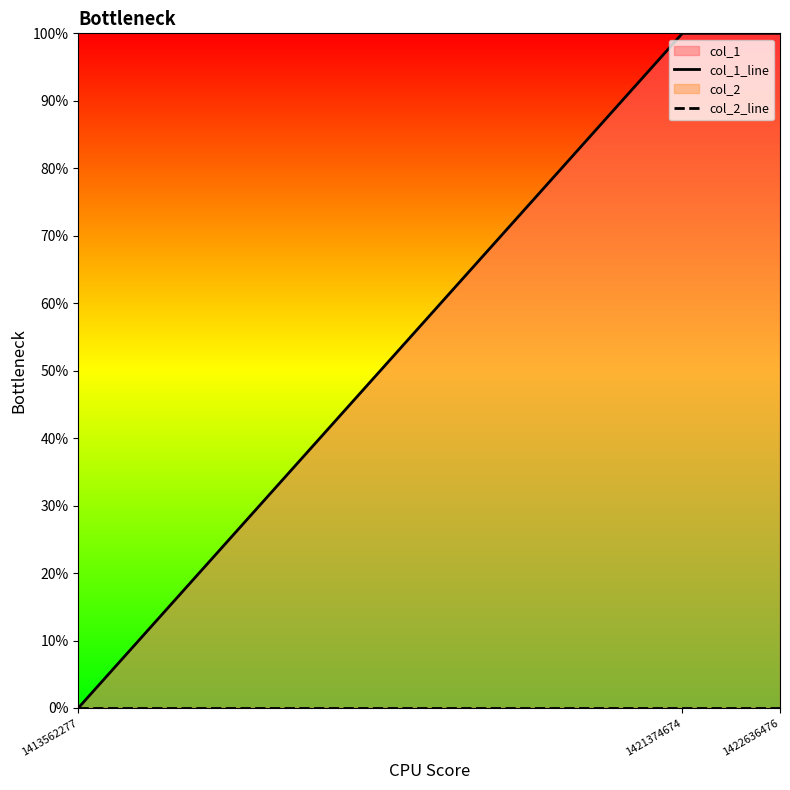

Reading right to left, transcribe all the data shown in this chart.

col_1_line: 1	1	0
col_2_line: 0	0	0